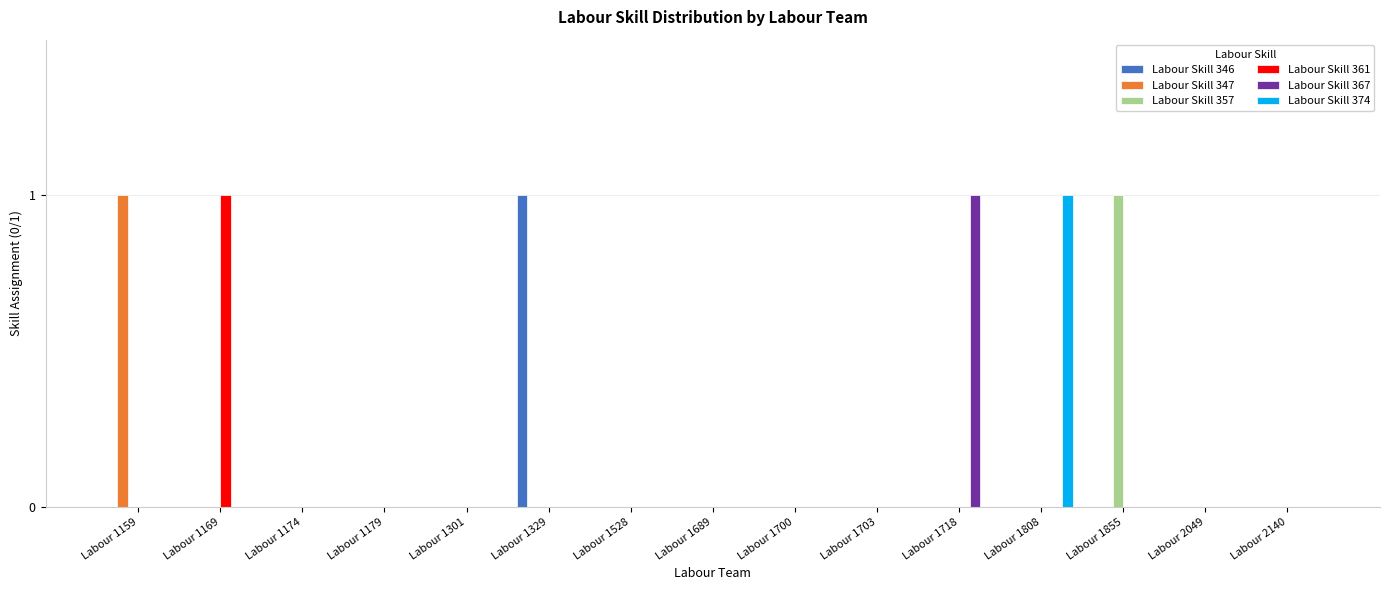

Is it true that Labour Skill 361 equals 0 at Labour 1528?

True